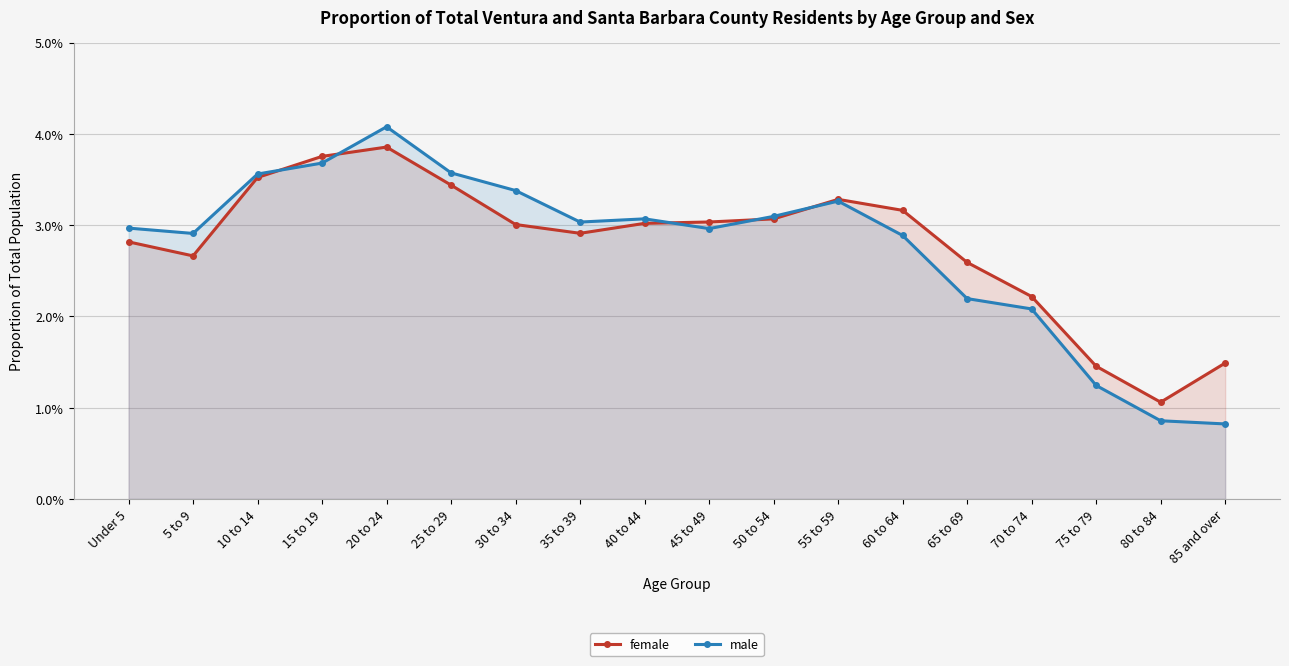

What is the sum of all male values?

0.5